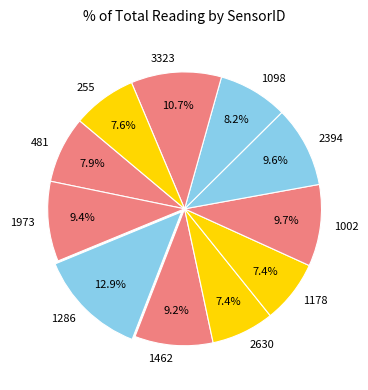

Which slice is the largest?

1286